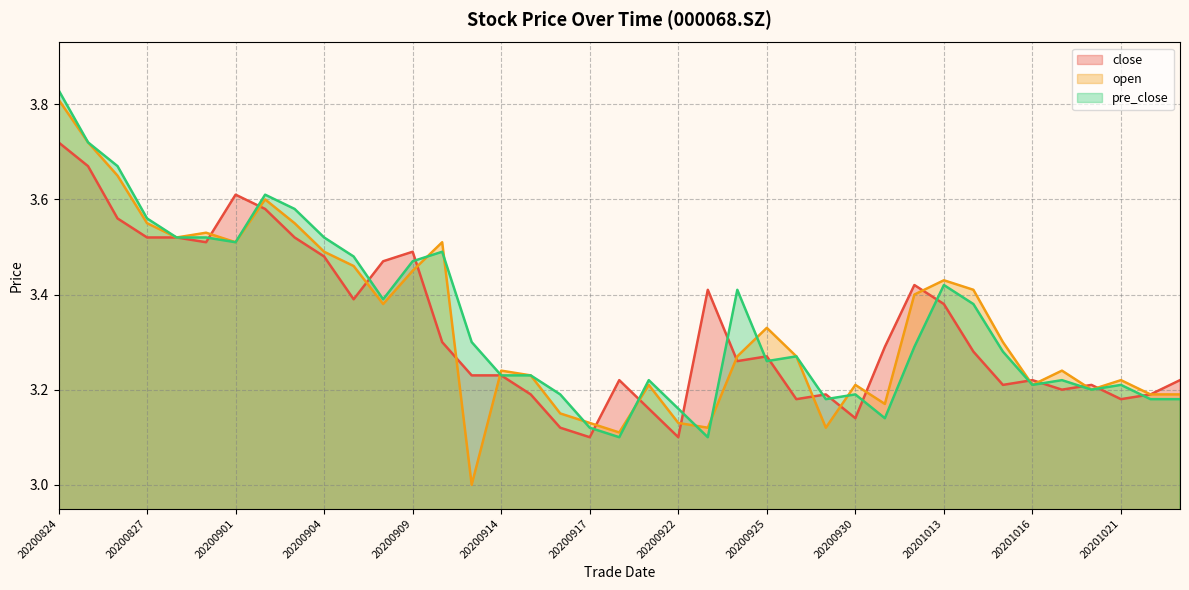

What is the total value across all series at 20200909?

10.4